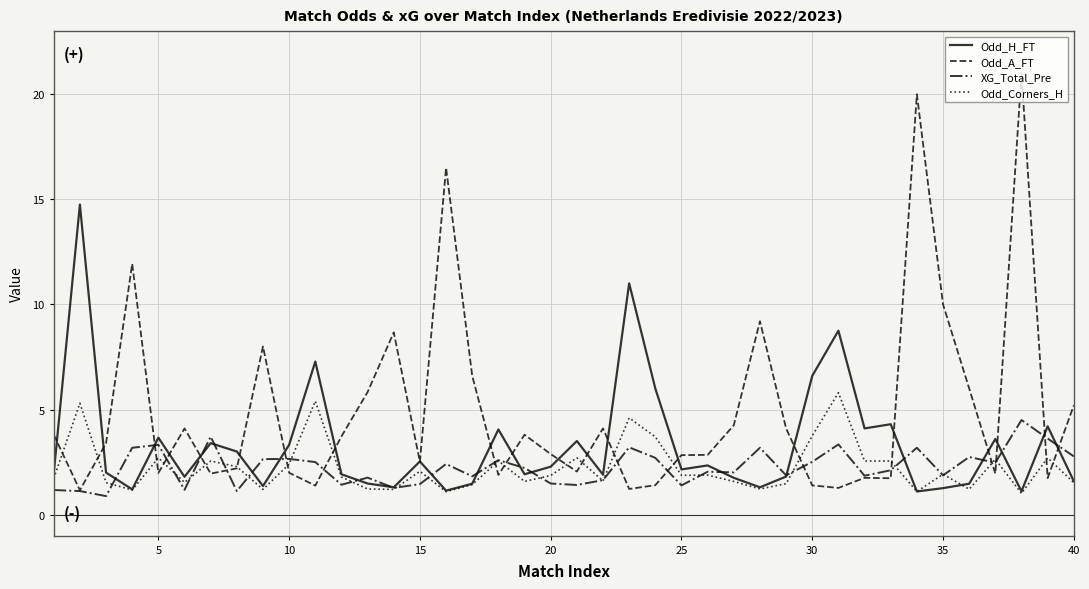

Rank the series by their maximum value, from highest to lowest.

Odd_A_FT, Odd_H_FT, Odd_Corners_H, XG_Total_Pre